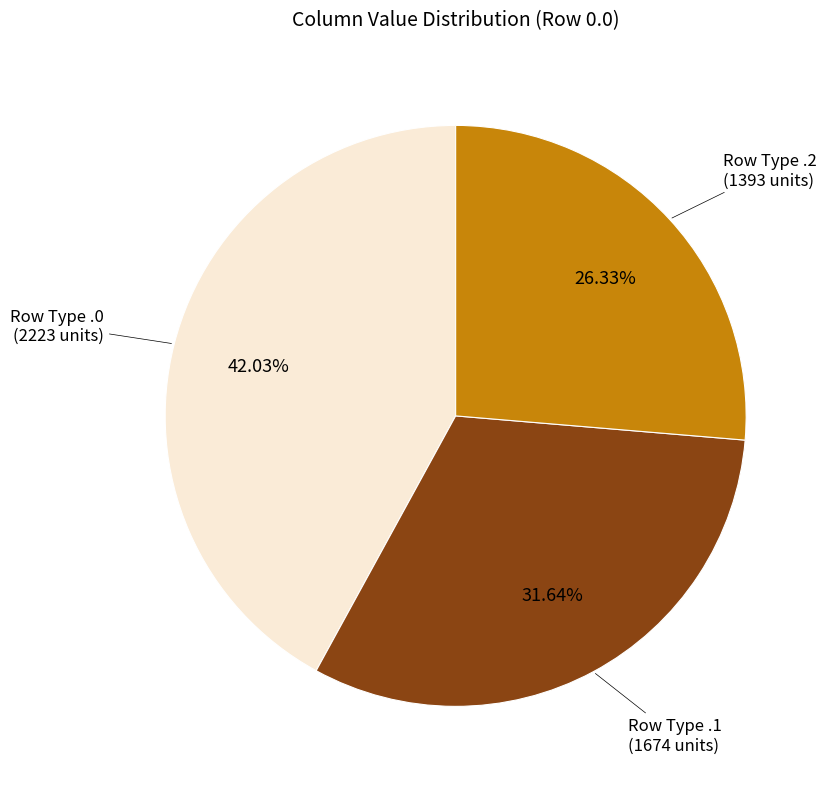

Is there any slice that represents more than half of the pie?

No